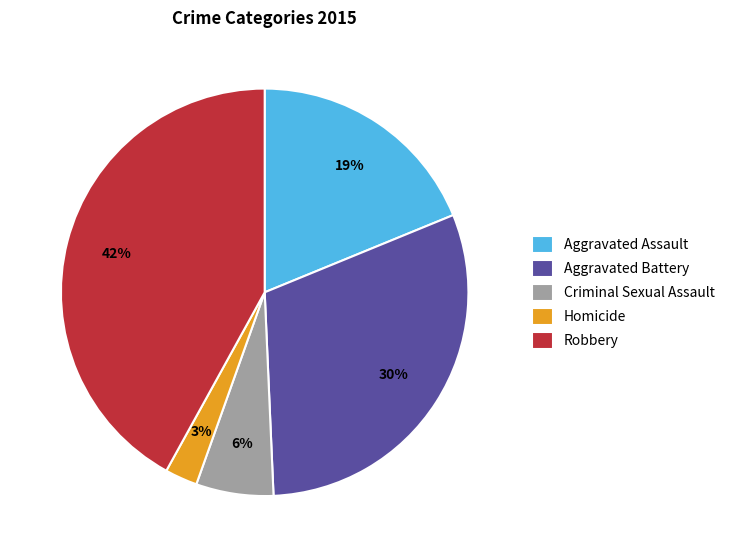

Which slice is the smallest?

Homicide